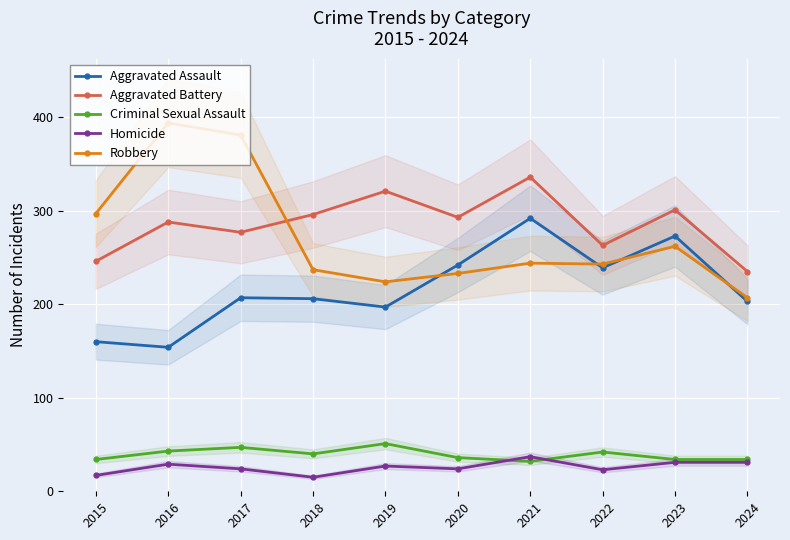

True or false: Aggravated Battery and Criminal Sexual Assault cross at least once.

False